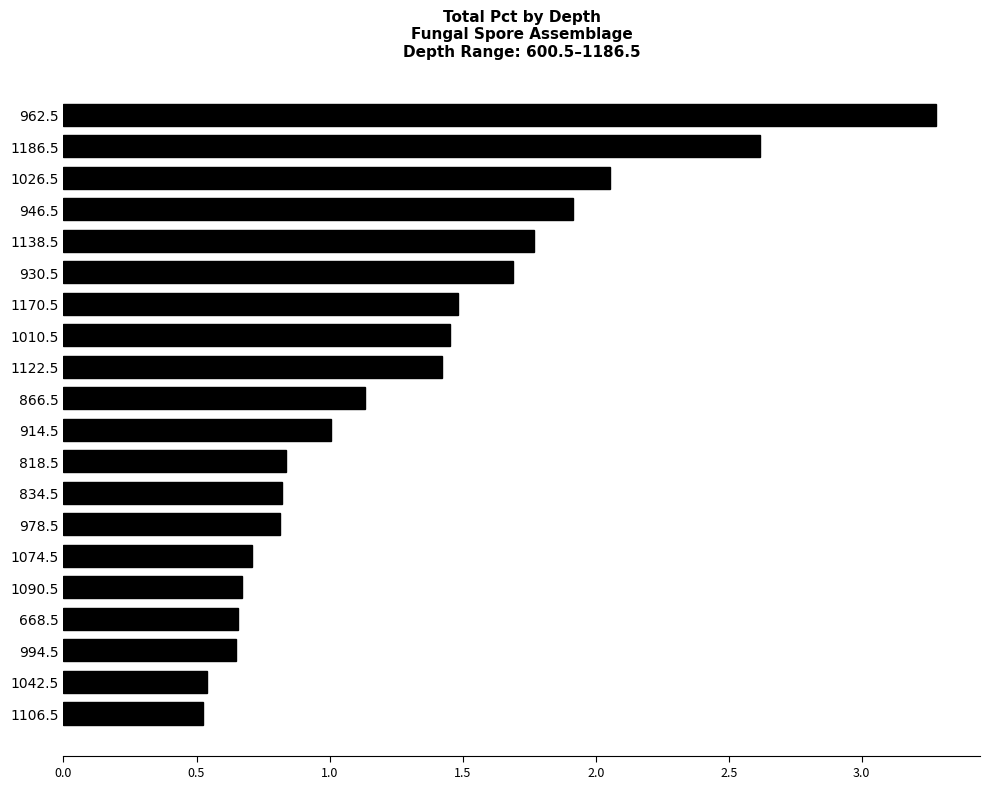

What is the label of the 13th bar from the top?

834.5